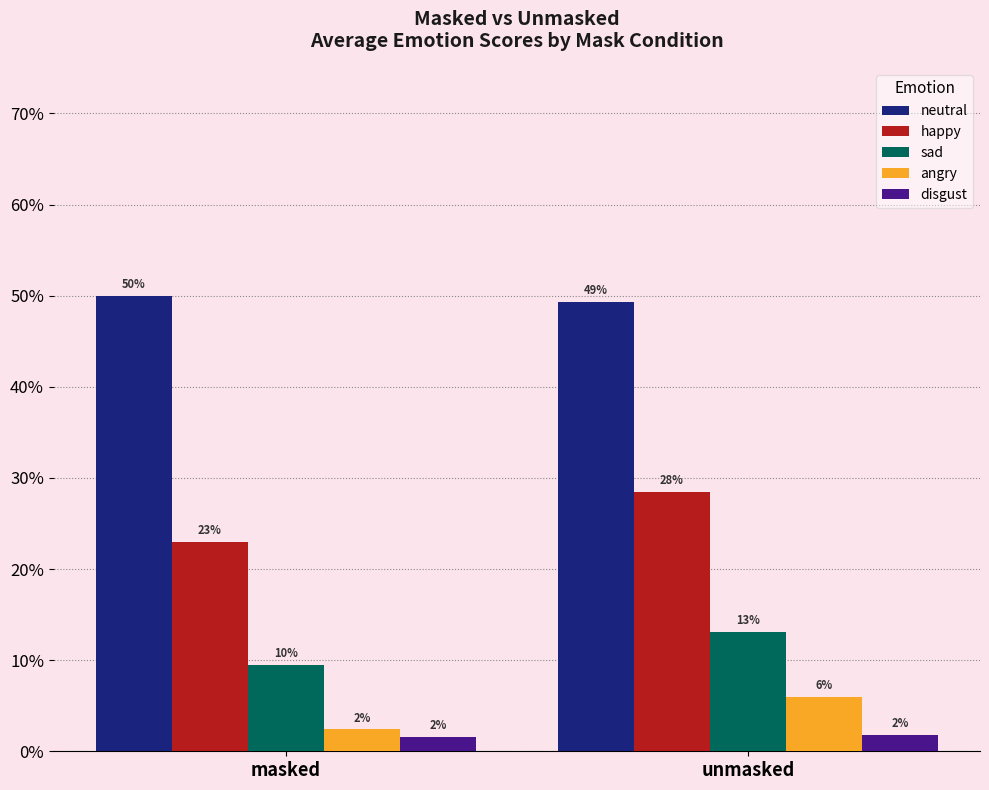

Are the bars horizontal?

No